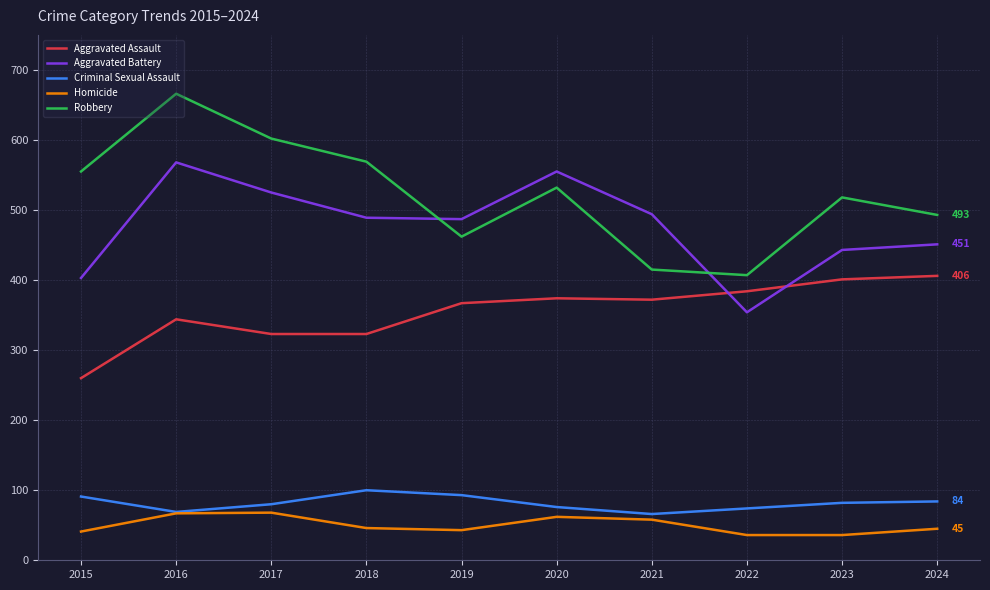

The value of Criminal Sexual Assault at 2021 is 66. True or false?

True